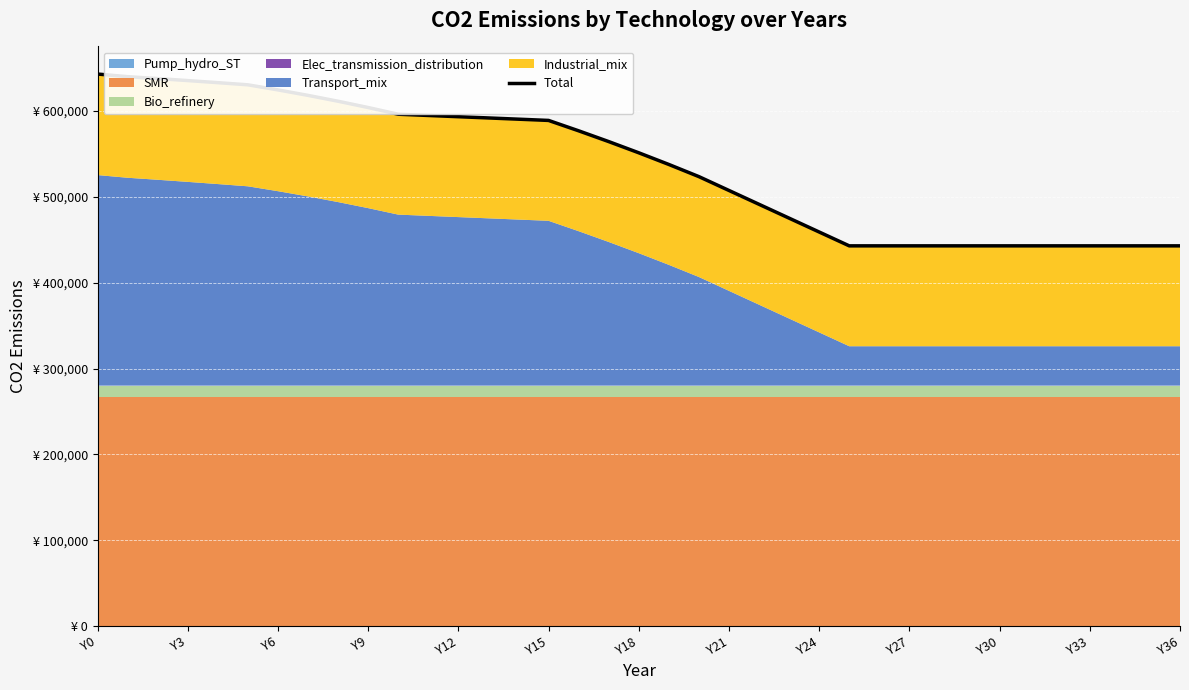

At which label does the data first exceed 551344?

Y0